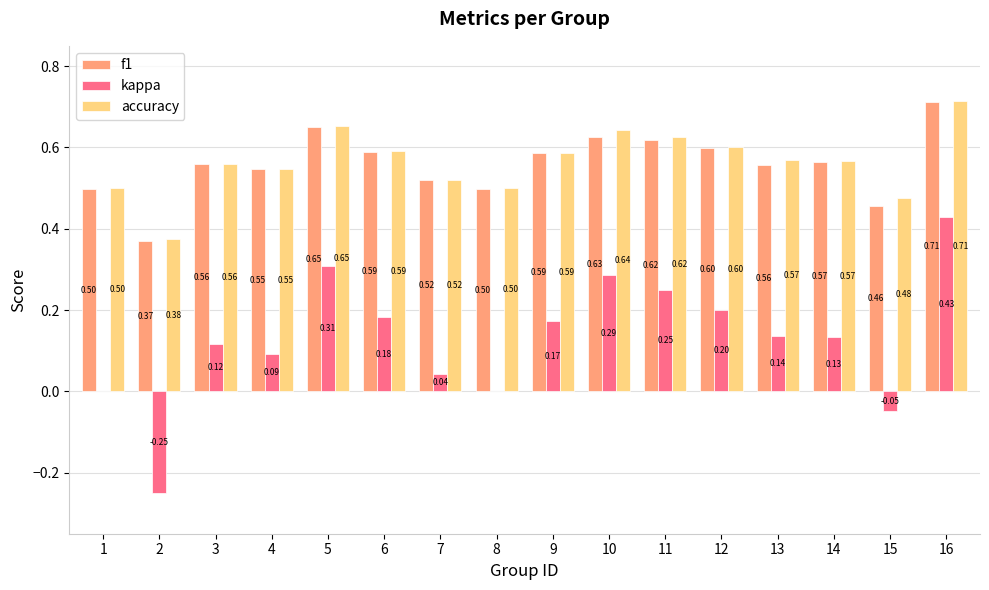

Is it true that f1 equals 0.5 at 7?

True